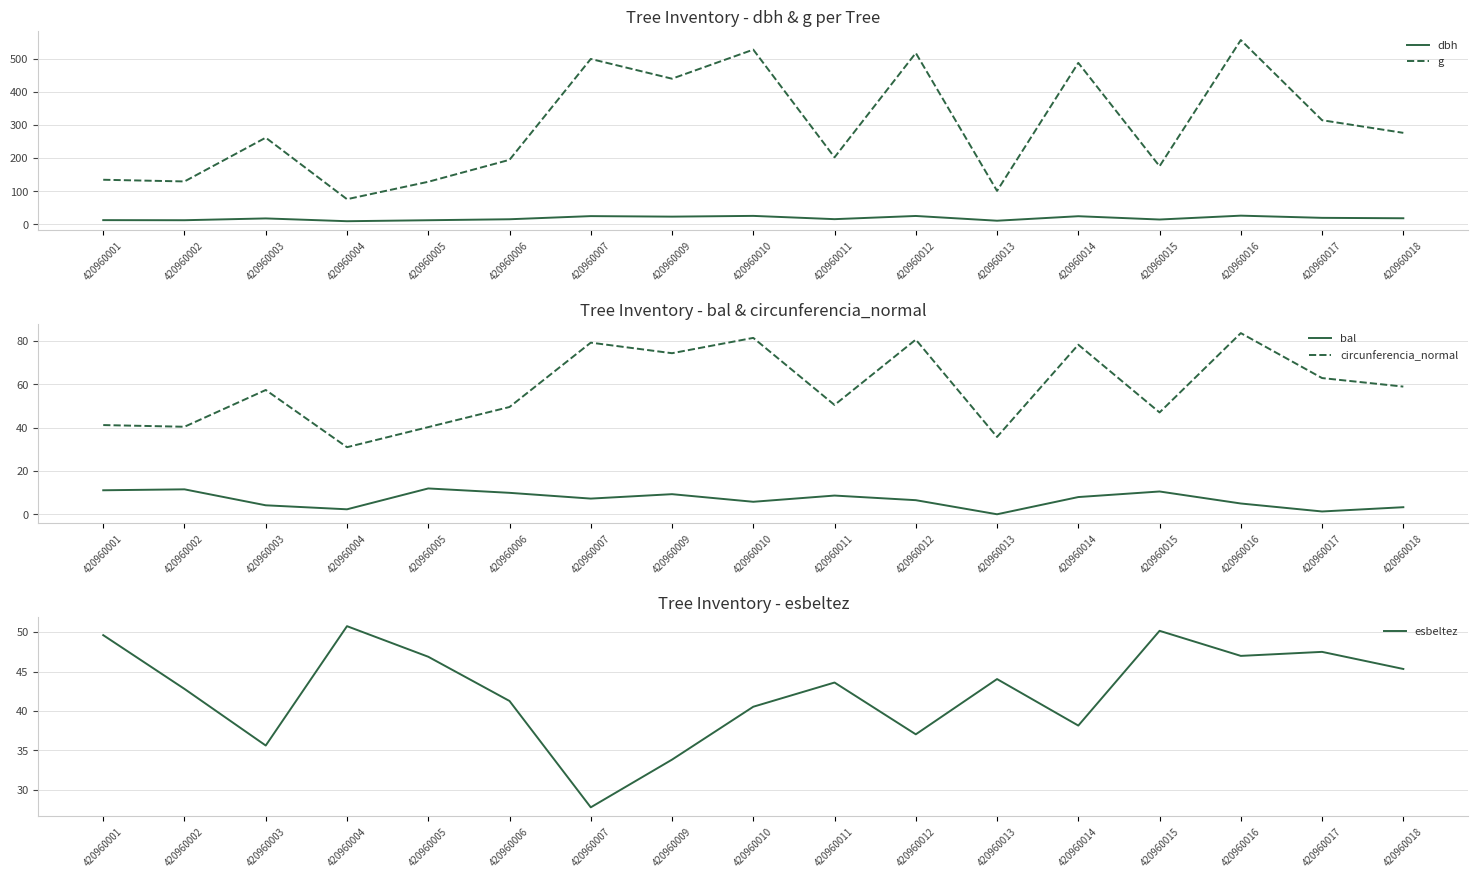

Is the value of g at 420960007 greater than the value of circunferencia_normal at 420960017?

Yes